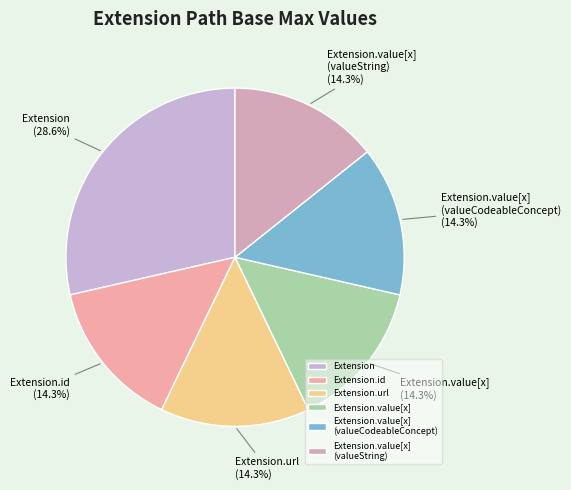

What is the ratio of the value at Extension to the value at Extension.id?

2.0